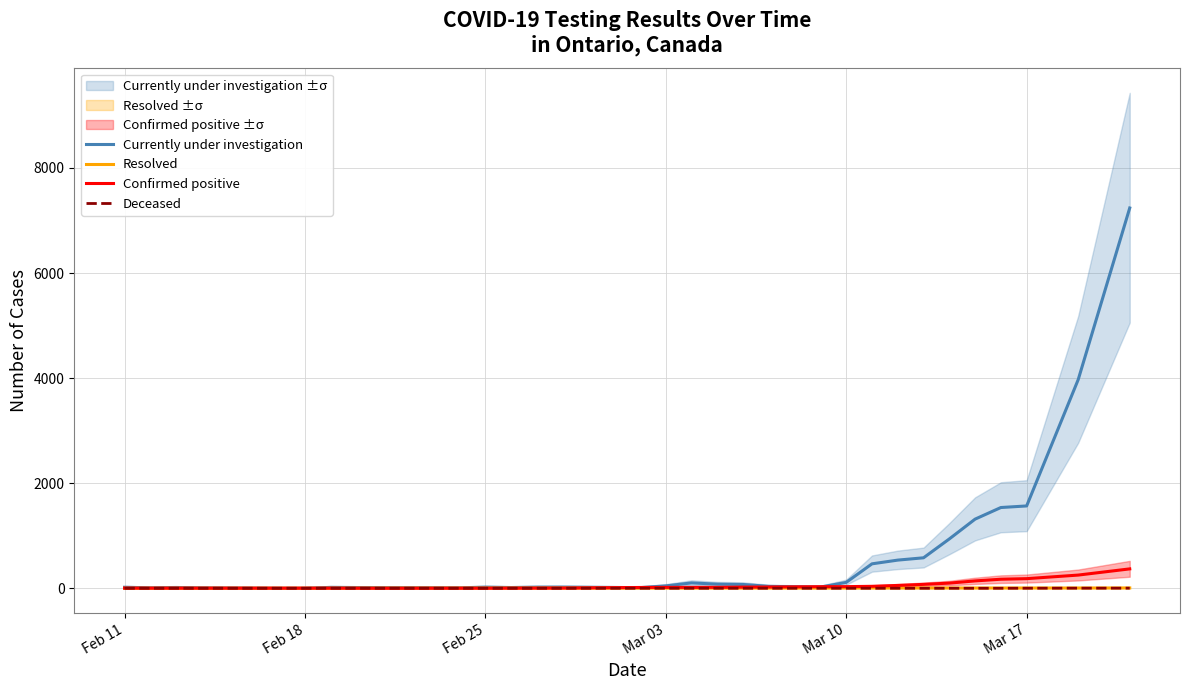

Reading left to right, list all the values displayed in this chart.

Currently under investigation: 19	9	15	8	0	0	17	14	12	9	21	14	21	22	12	45	102	78	72	36	22	112	465	536	580	939	1316	1537	1567	3971	7239
Resolved: 0	1	1	1	1	1	1	2	3	3	3	3	3	3	3	3	3	4	4	4	4	5	5	5	5	5	5	5	5	5	6
Confirmed positive: 3	2	2	2	2	2	2	1	0	1	1	2	3	4	15	17	17	18	22	24	30	31	37	54	74	98	140	172	183	251	369
Deceased: 0	0	0	0	0	0	0	0	0	0	0	0	0	0	0	0	0	0	0	0	0	0	0	0	0	0	0	0	1	2	2